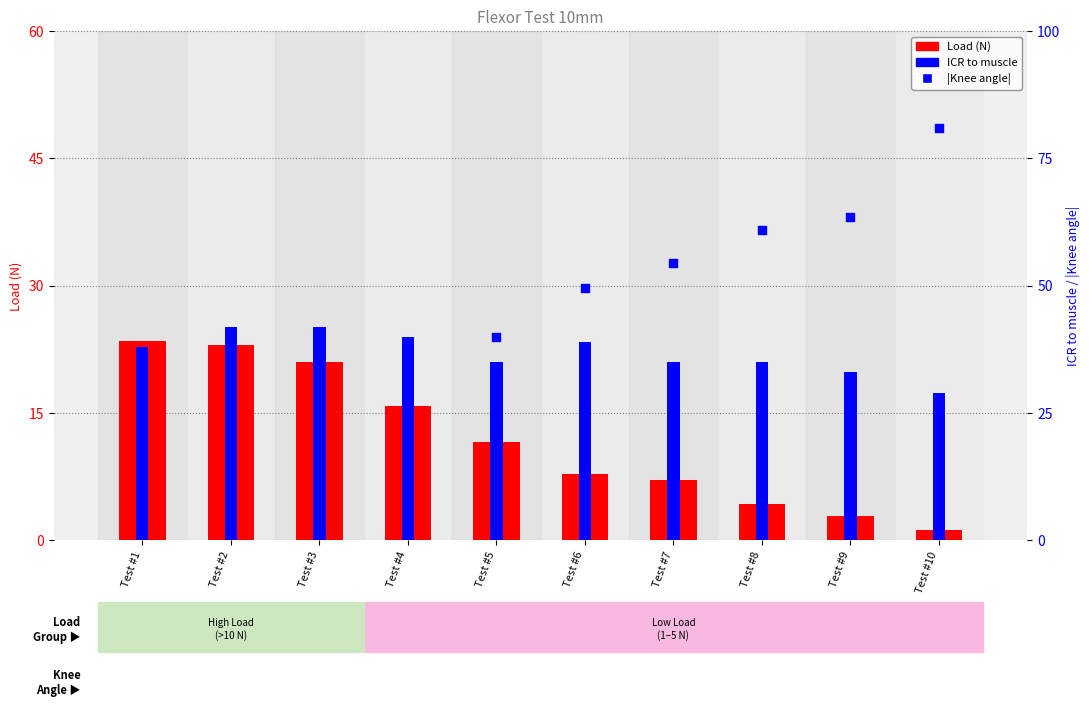

At which category is the sum across all series the highest?

Test #10